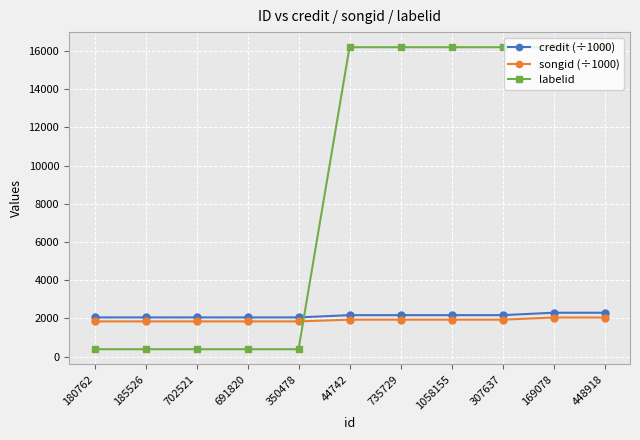

What is the sum of all credit (÷1000) values?

23553.6